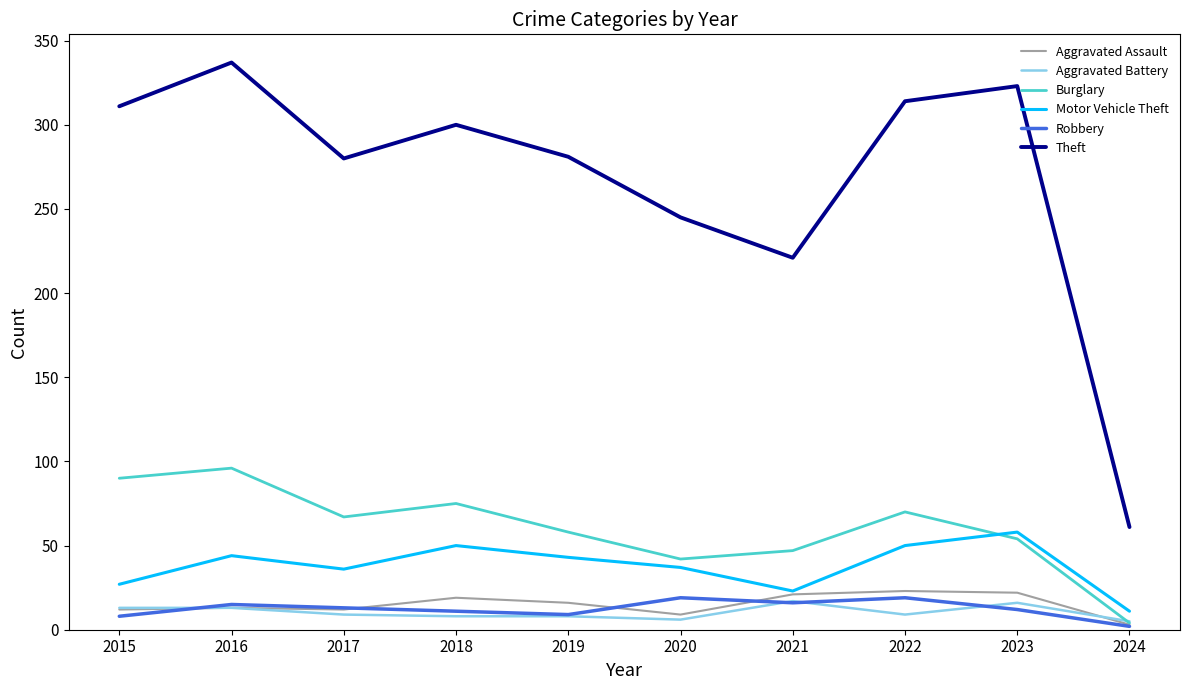

What is the lowest value of the Aggravated Battery series?

5